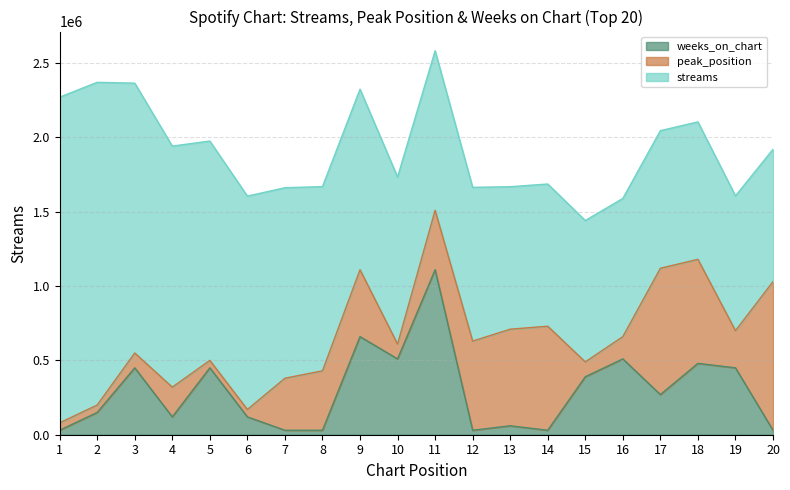

At which category is the sum across all series the highest?

11